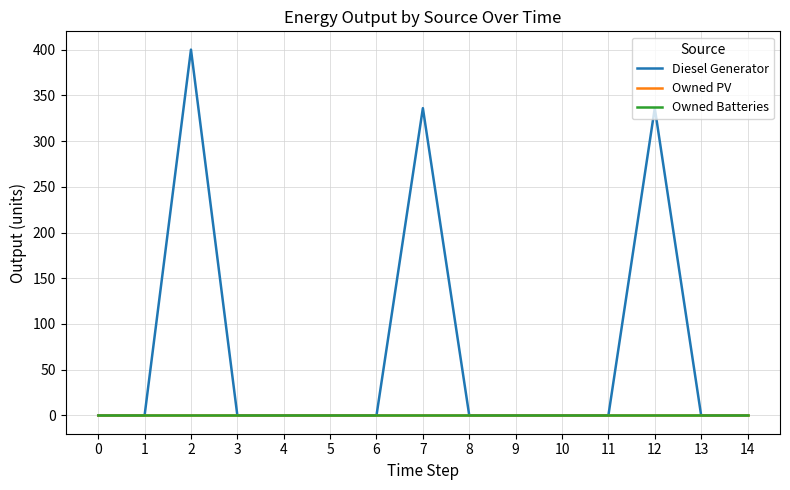

Reading right to left, list all the values displayed in this chart.

Diesel Generator: 14=0	13=0	12=336	11=0	10=0	9=0	8=0	7=336	6=0	5=0	4=0	3=0	2=400	1=0	0=0
Owned PV: 14=0	13=0	12=0	11=0	10=0	9=0	8=0	7=0	6=0	5=0	4=0	3=0	2=0	1=0	0=0
Owned Batteries: 14=0	13=0	12=0	11=0	10=0	9=0	8=0	7=0	6=0	5=0	4=0	3=0	2=0	1=0	0=0